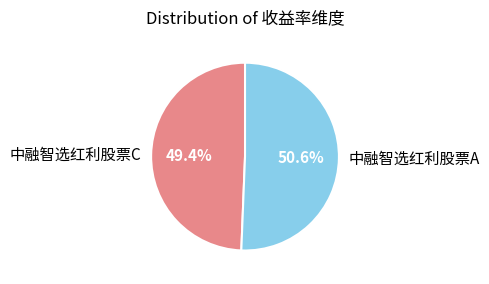

Rank the categories by value from highest to lowest.

中融智选红利股票A, 中融智选红利股票C